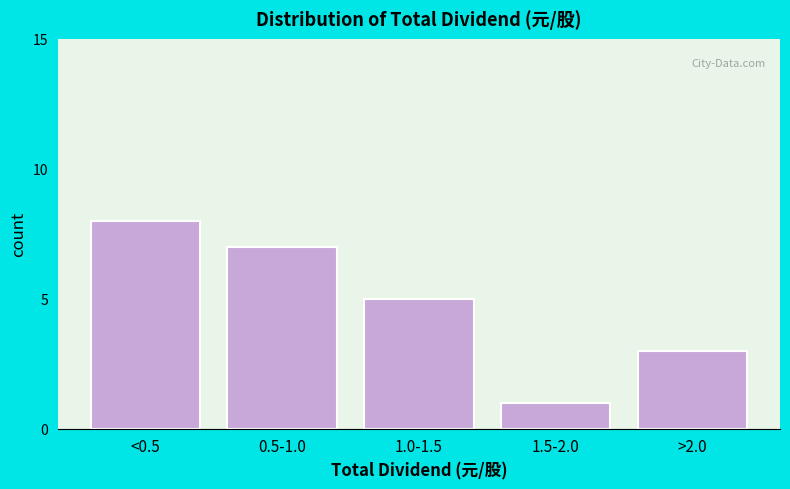

Reading left to right, list all the values displayed in this chart.

8	7	5	1	3